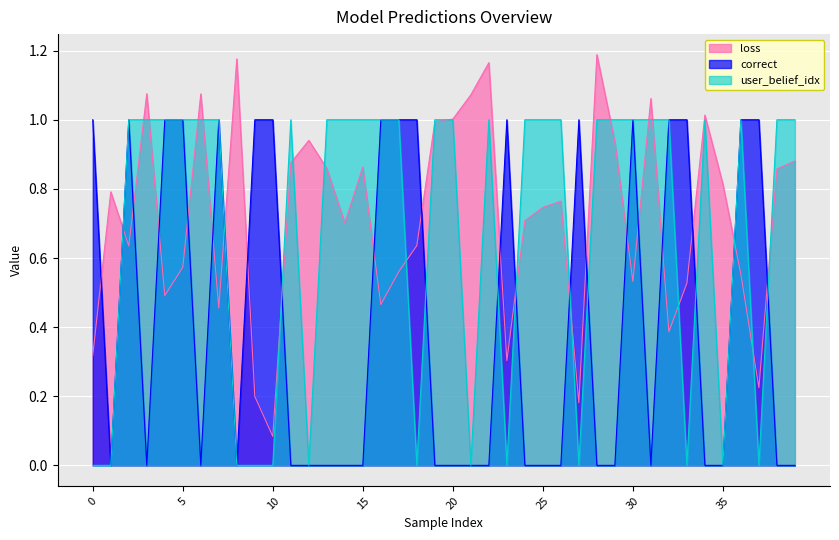

At which category is the sum across all series the highest?

2